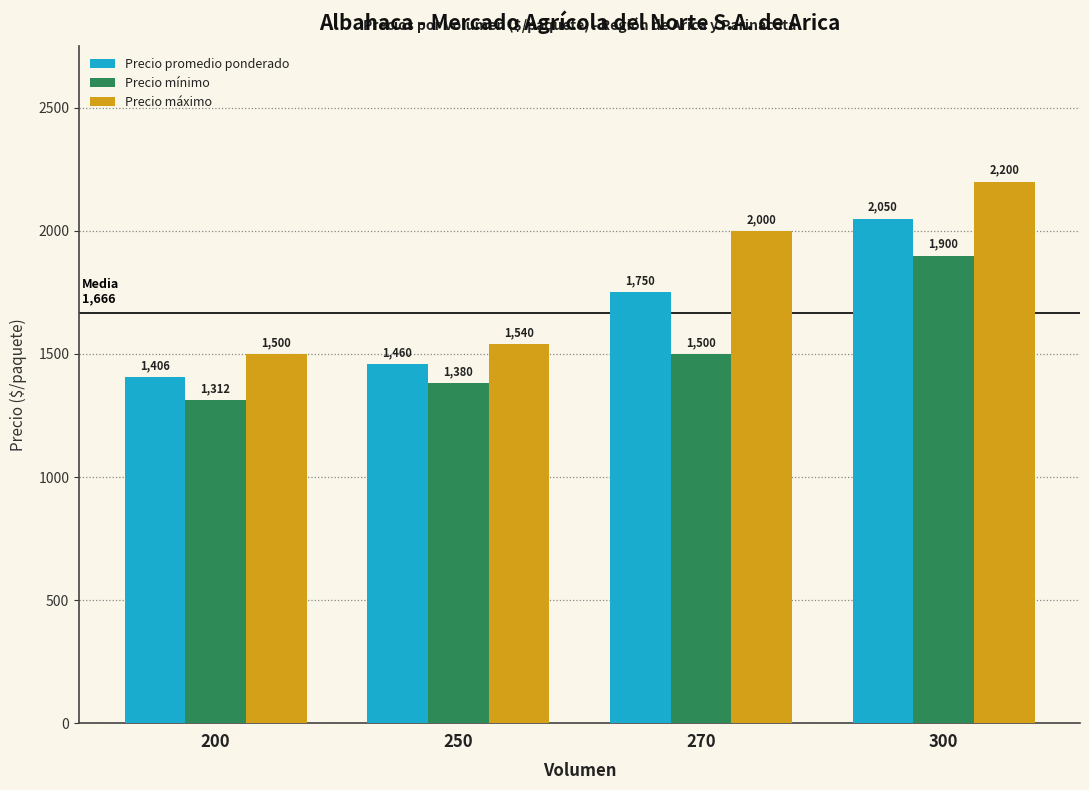

What is the maximum value for Precio máximo?

2200